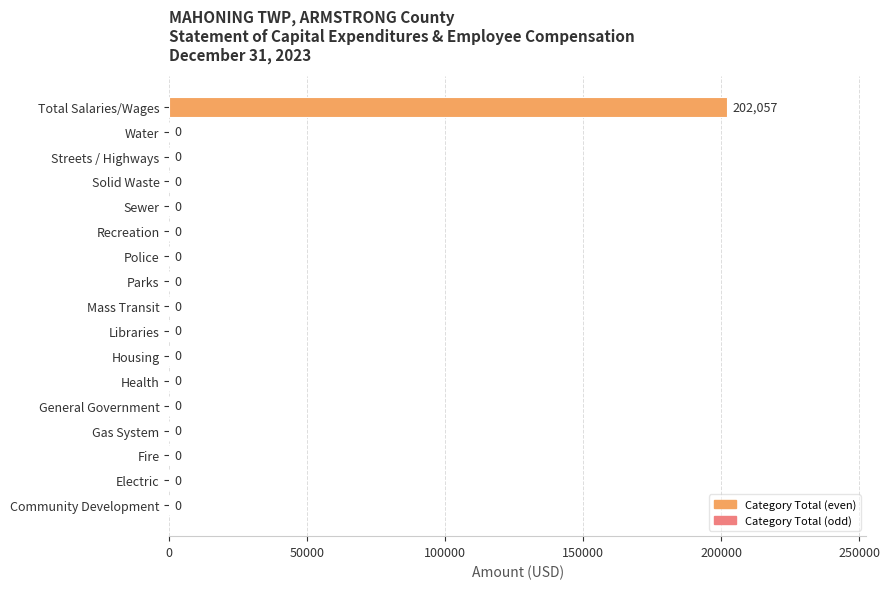

Are the bars horizontal?

Yes